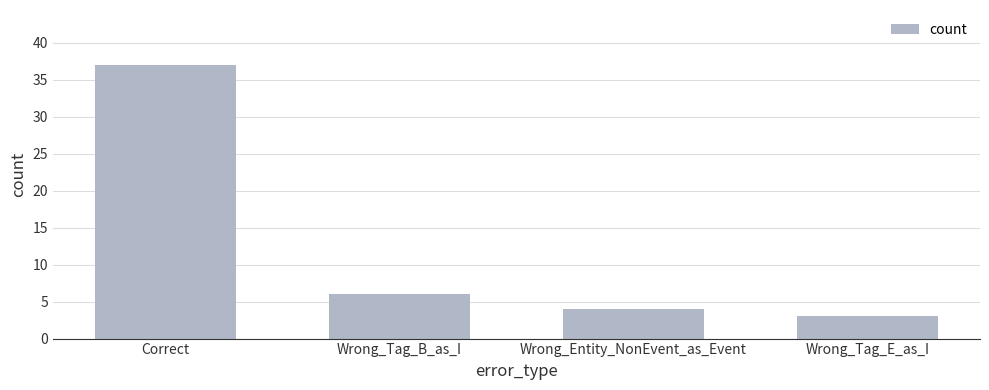

Reading left to right, list all the values displayed in this chart.

Correct=37	Wrong_Tag_B_as_I=6	Wrong_Entity_NonEvent_as_Event=4	Wrong_Tag_E_as_I=3